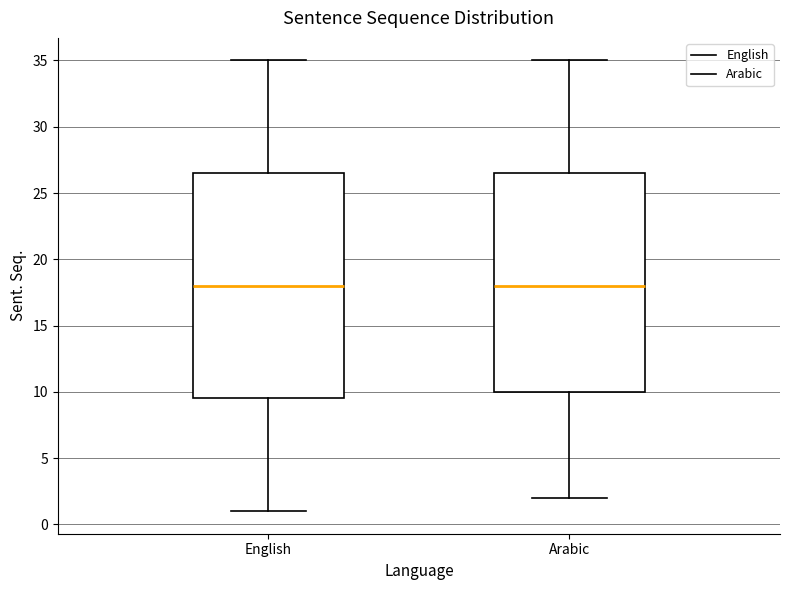

Where is the upper edge of the box for English on the y-axis? The values are not printed on the chart, so give them approximately, as read against the axis.

26.5